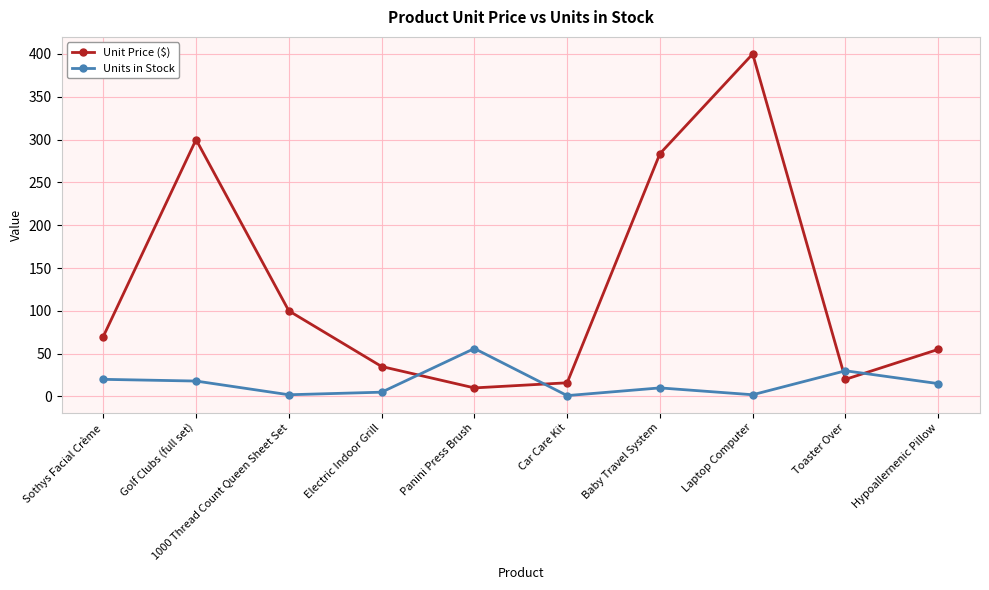

What is the label of the 4th point from the right?

Baby Travel System